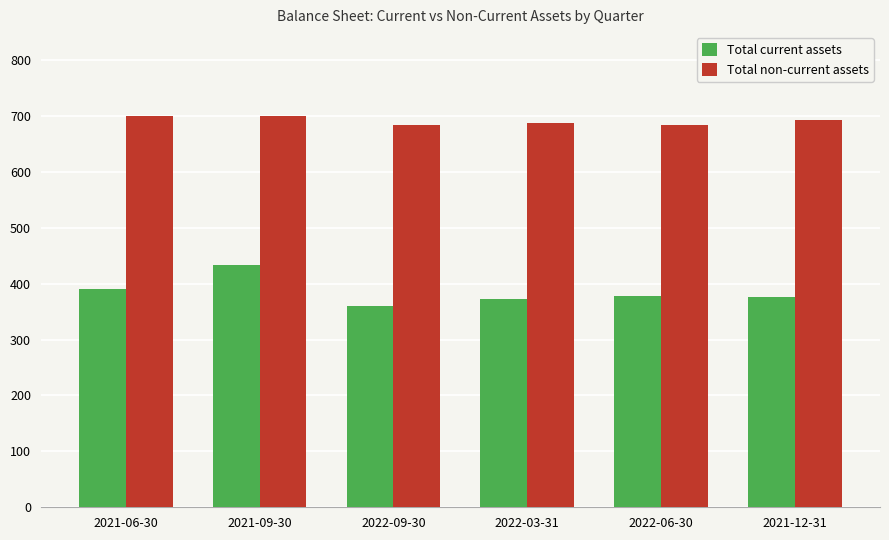

Rank the series by their average value, from highest to lowest.

Total non-current assets, Total current assets